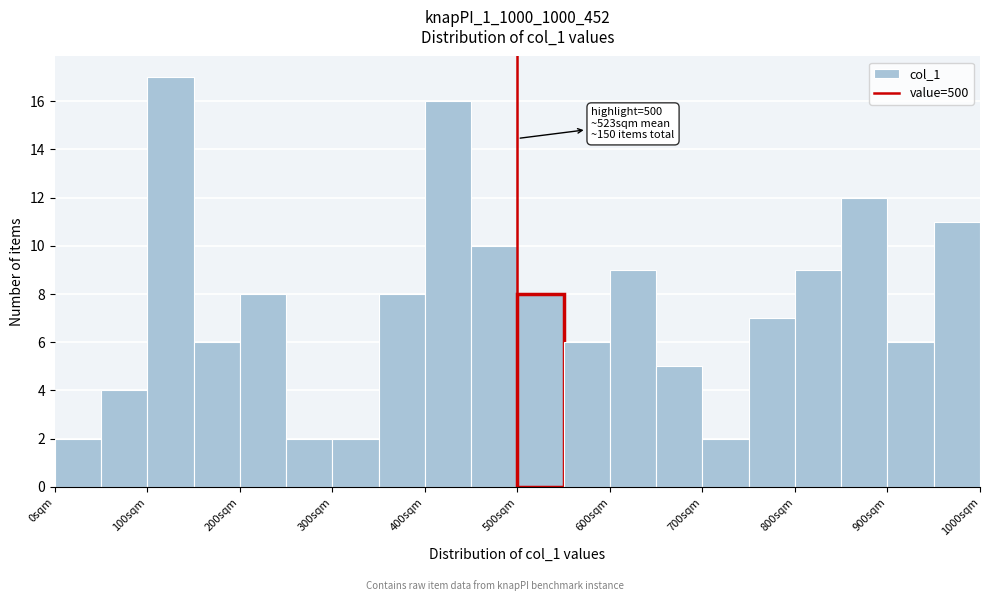

Over which range of the x-axis is the bar tallest?

100 to 150